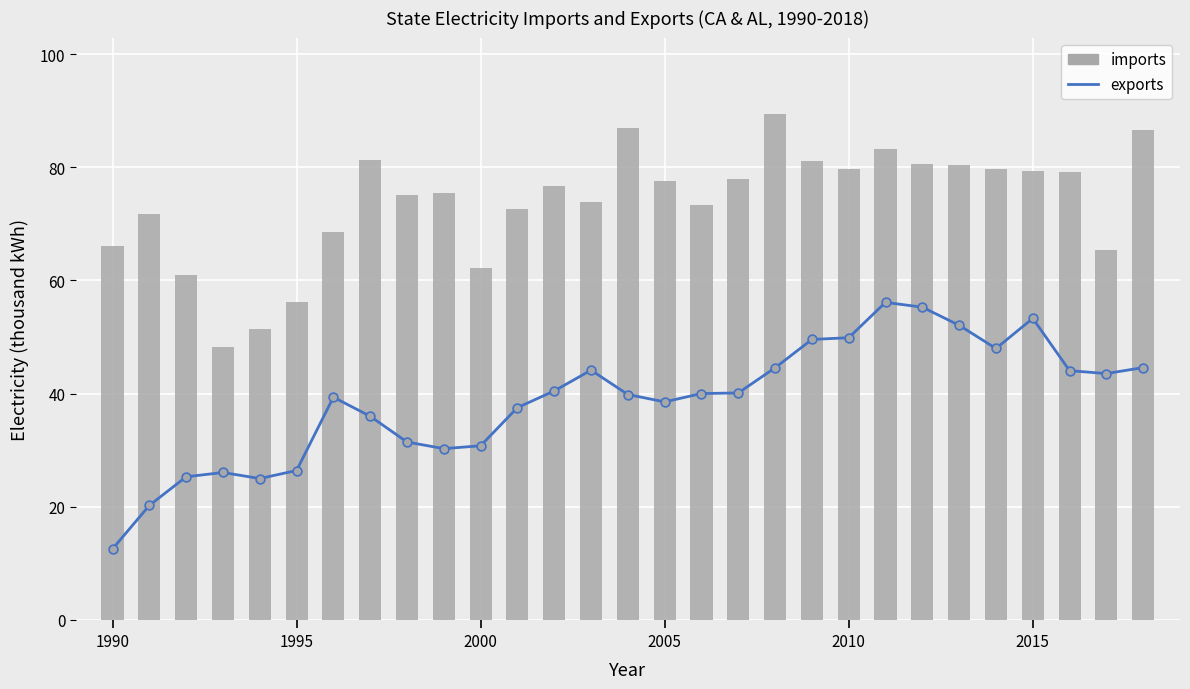

Which series contains the lowest Y value?

exports